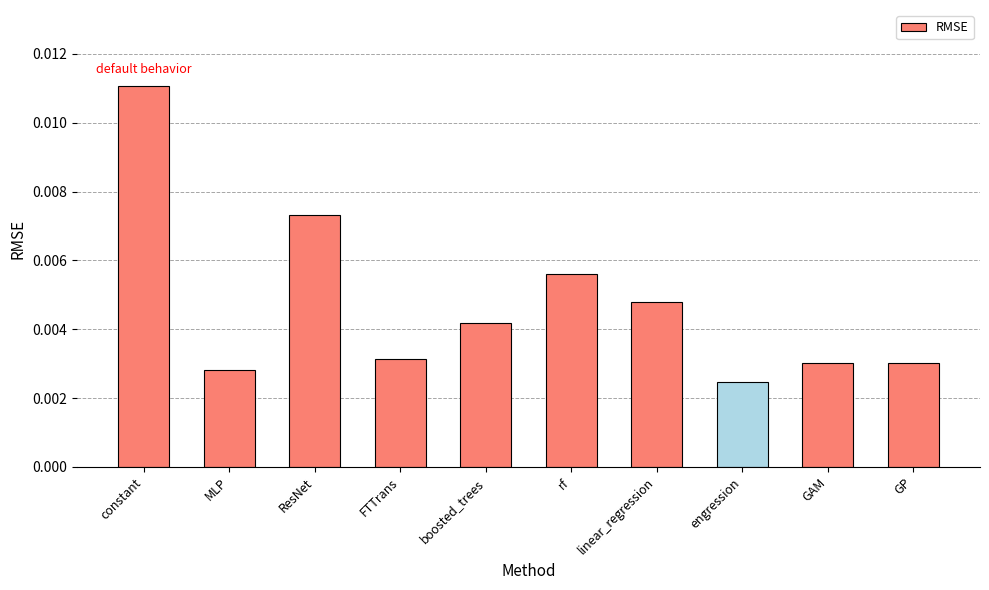

What is the label of the 10th bar from the right?

constant